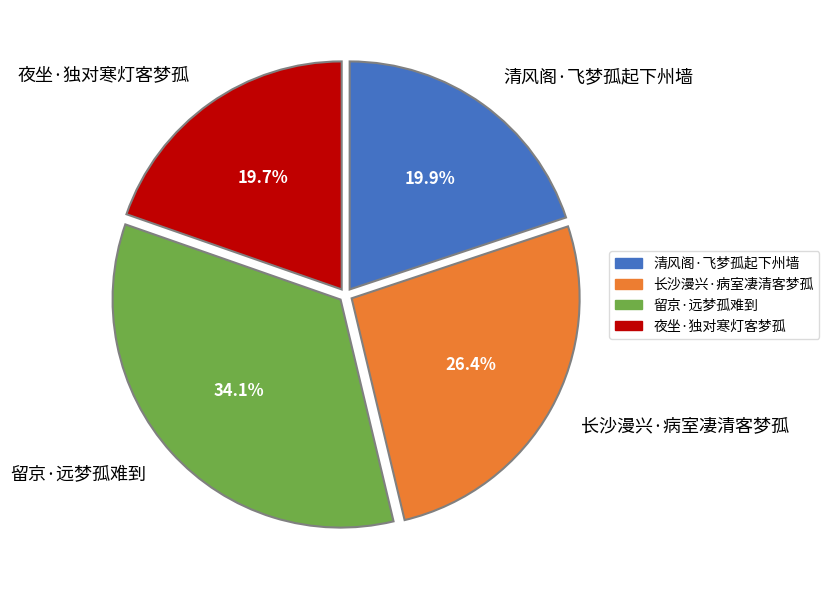

To the nearest percent, what is the combined percentage of 长沙漫兴·病室凄清客梦孤 and 夜坐·独对寒灯客梦孤?

46%